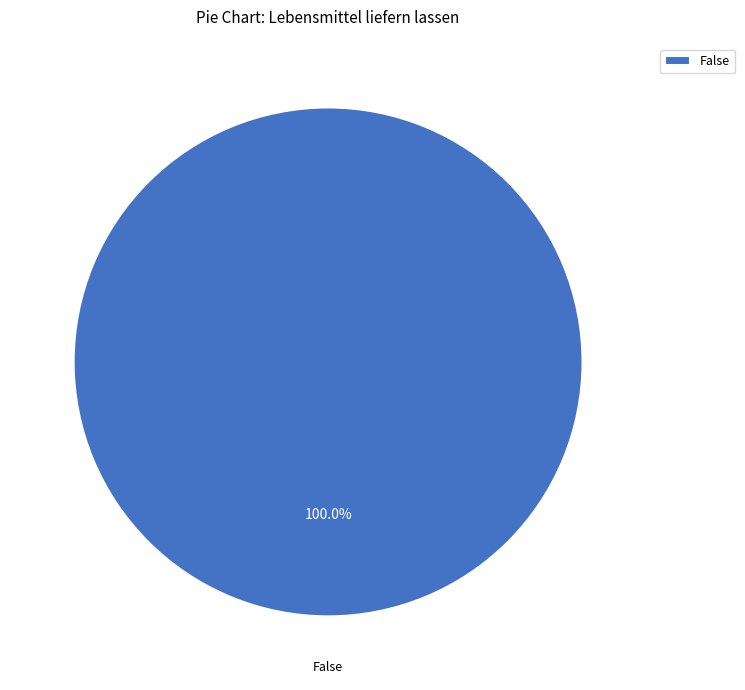

The False slice represents 100% of the pie. True or false?

True